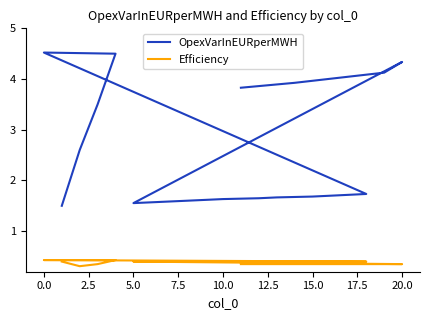

What is the difference between the maximum and second lowest values in the OpexVarInEURperMWH series?

3.0